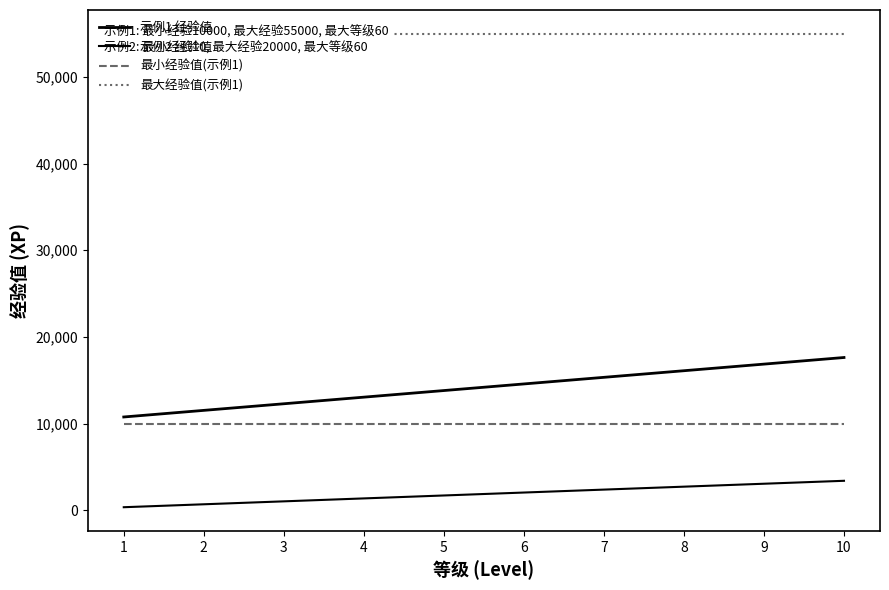

List the series in order of their peak value, highest first.

最大经验值(示例1), 示例1 经验值, 最小经验值(示例1), 示例2 经验值